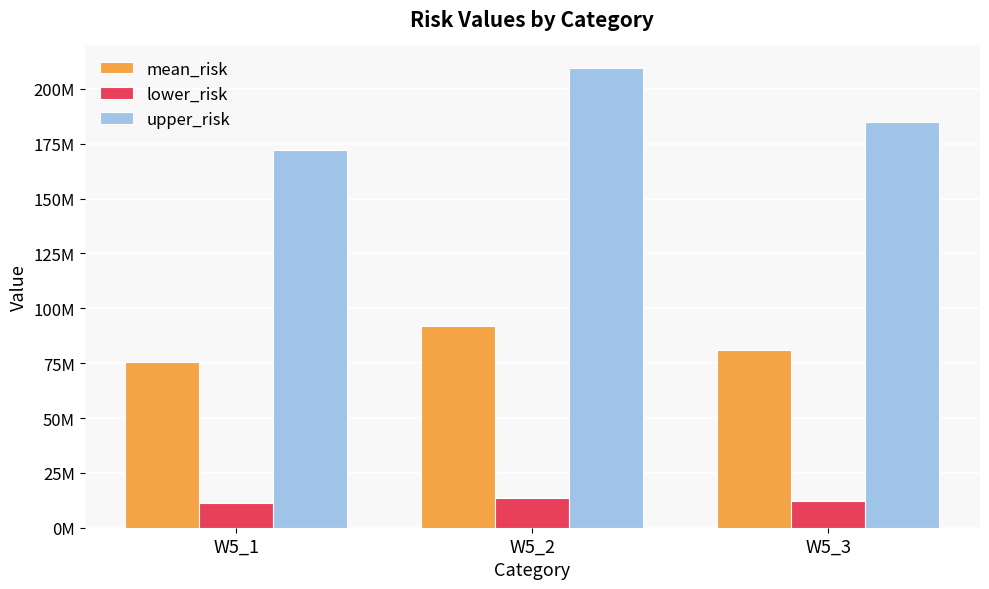

What is the difference between the lower_risk values at W5_2 and W5_1?

2412437.2